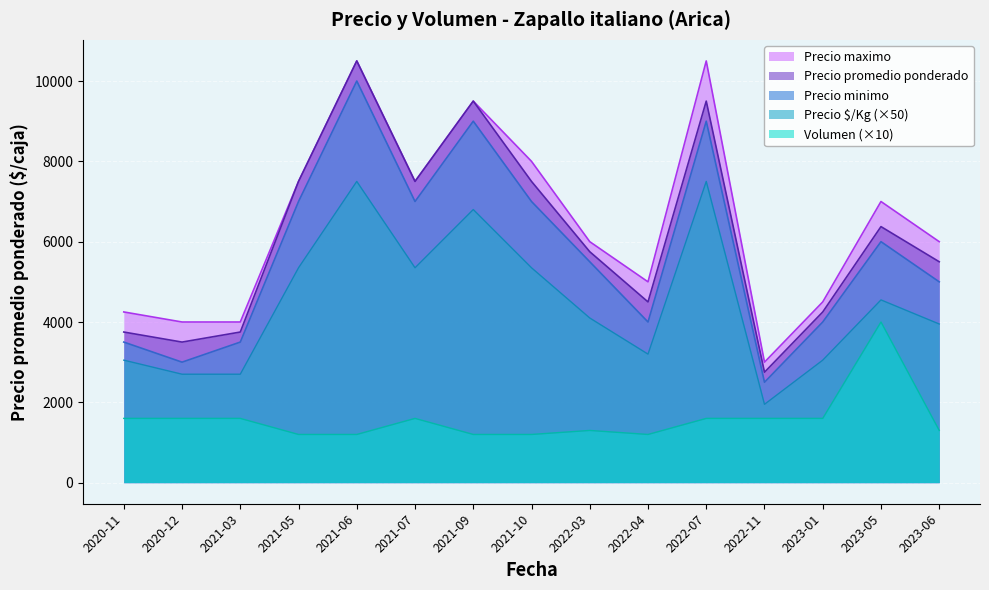

Between 2021-10 and 2022-04, which series saw the biggest shift?

Precio maximo